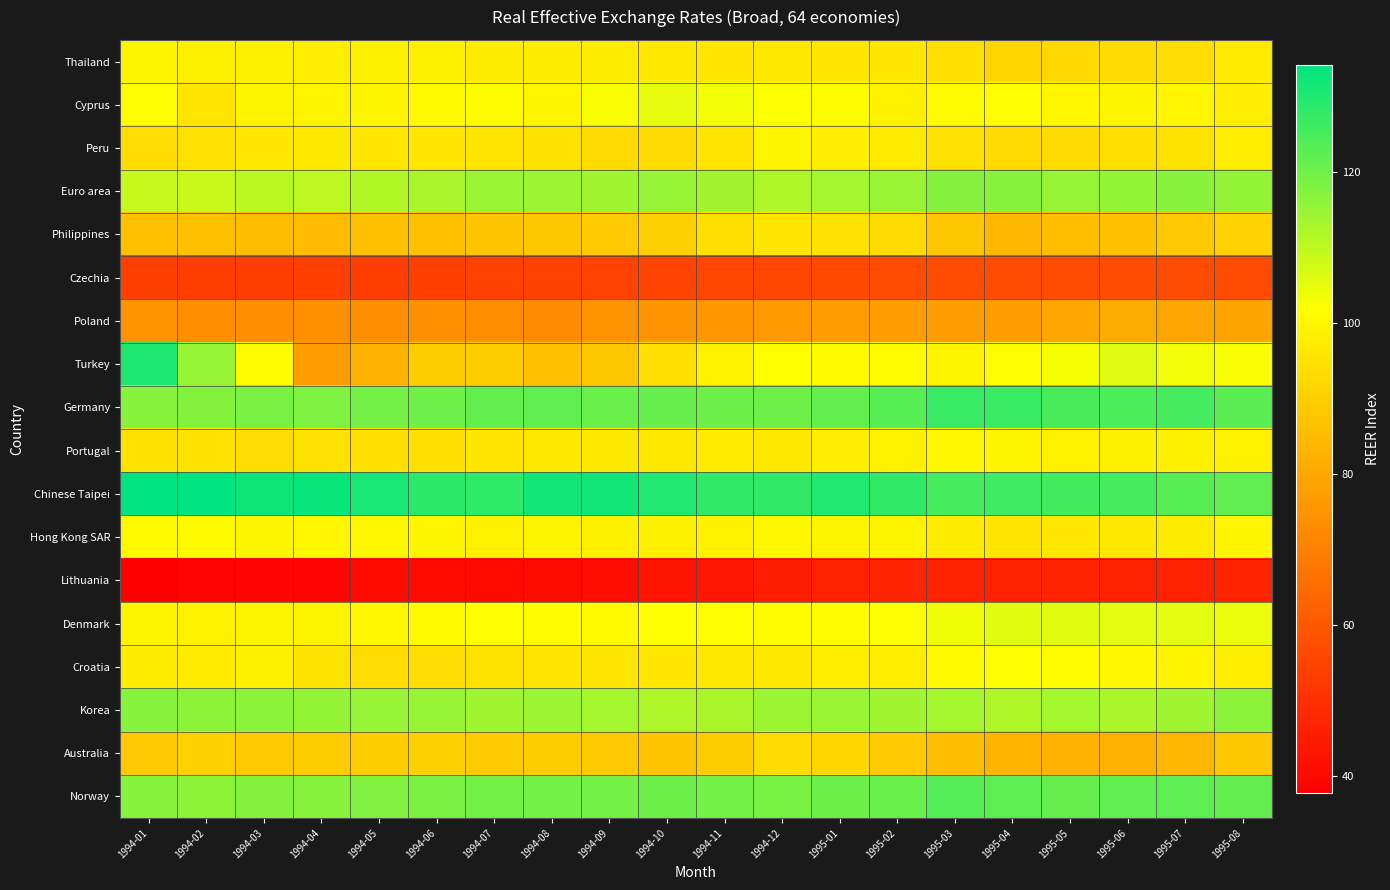

What is the maximum value shown in the chart?

134.1